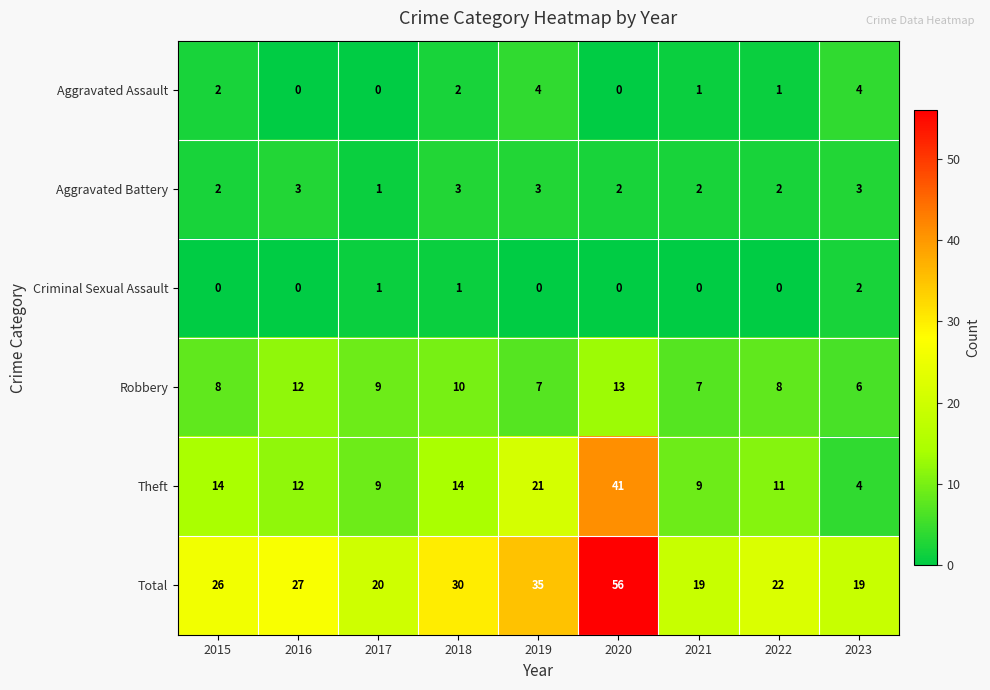

Which series changed the most between 2015 and 2022?

Total